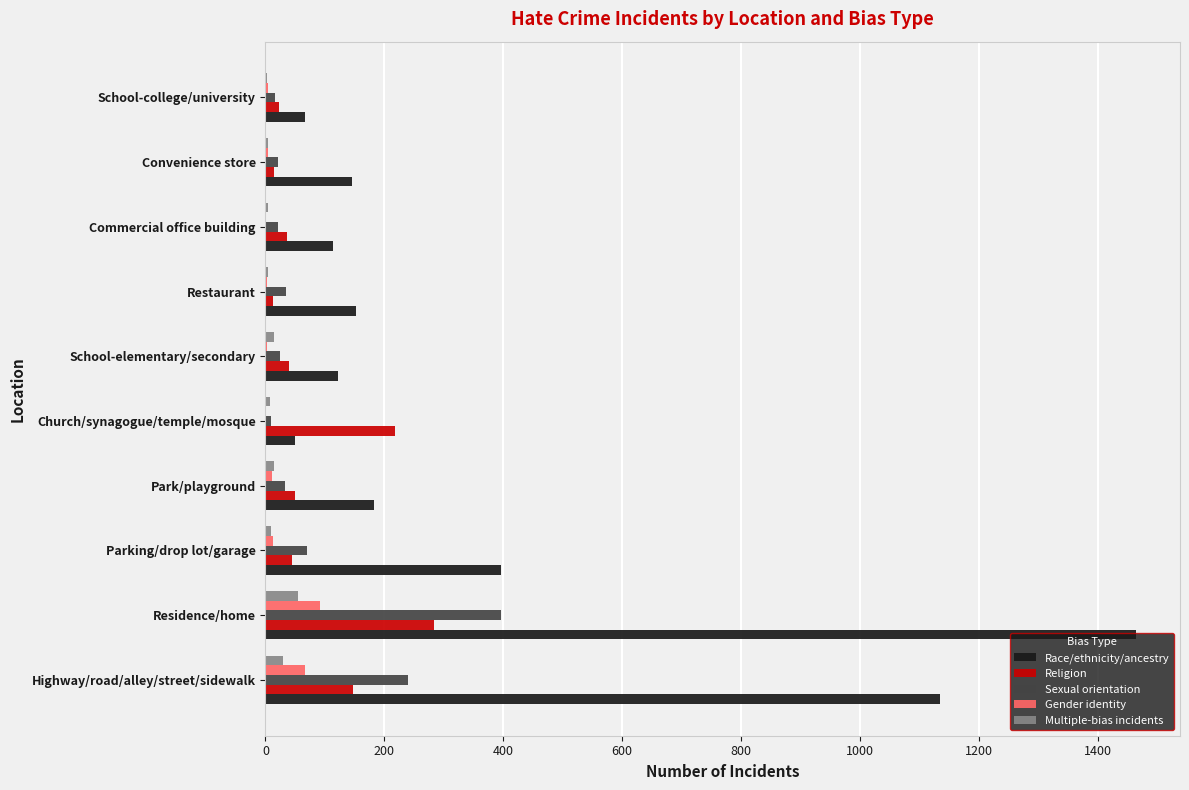

What is the sum of all Multiple-bias incidents values?

146